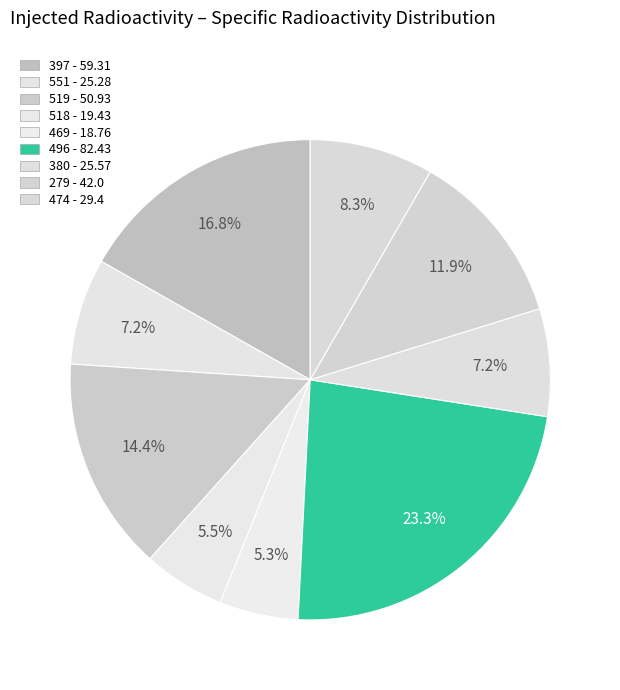

True or false: 279 accounts for 12% of the total.

True